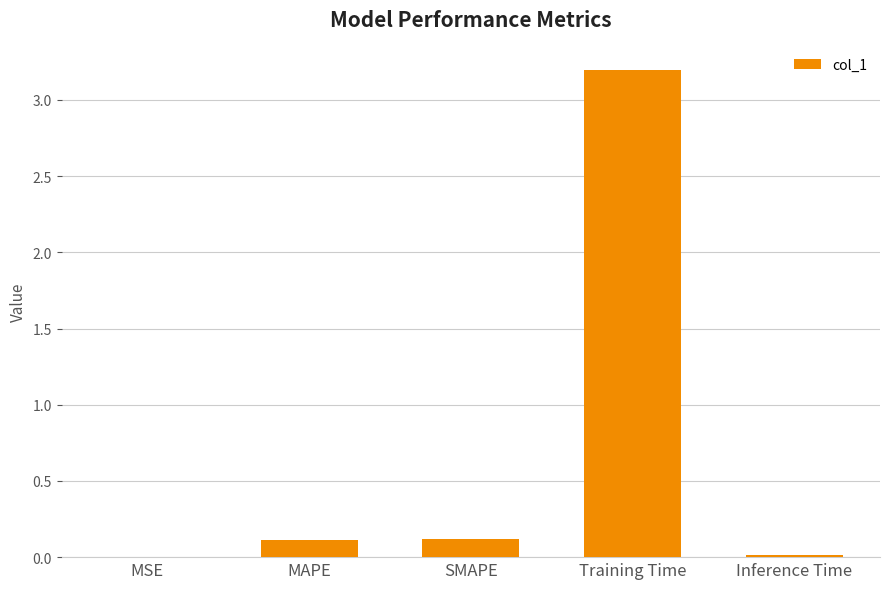

Is it true that the value at MAPE is 0.1?

True